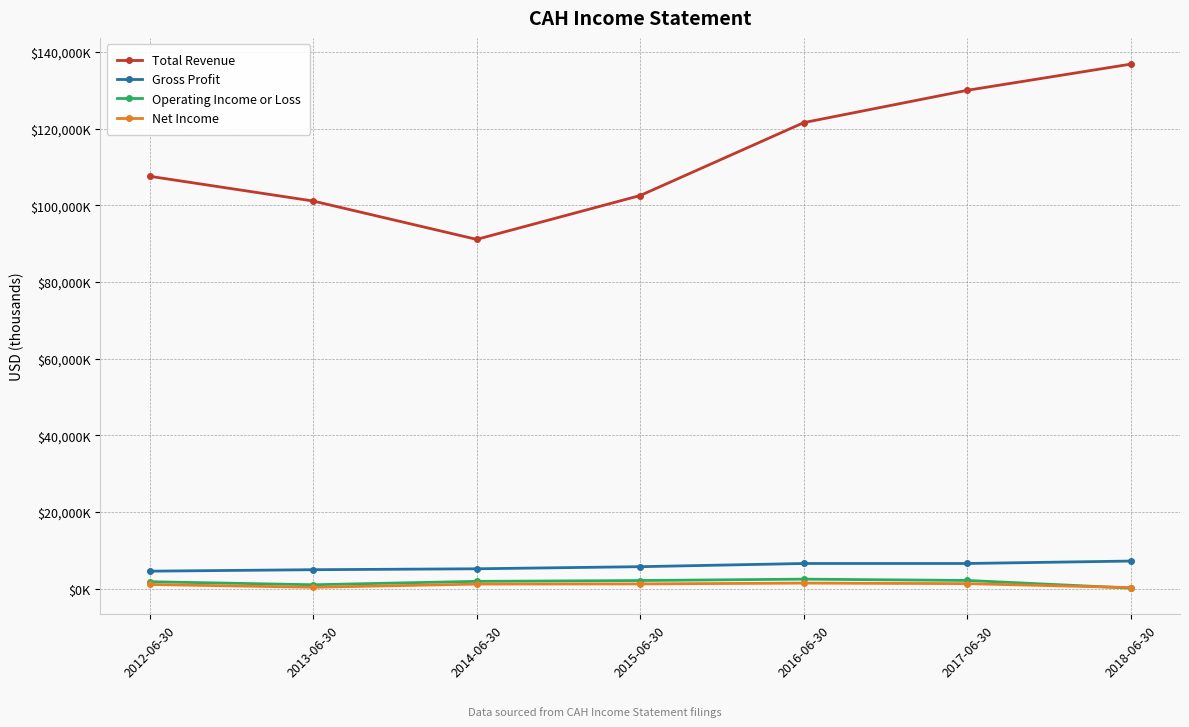

Which category has the lowest value in the Gross Profit series?

2012-06-30